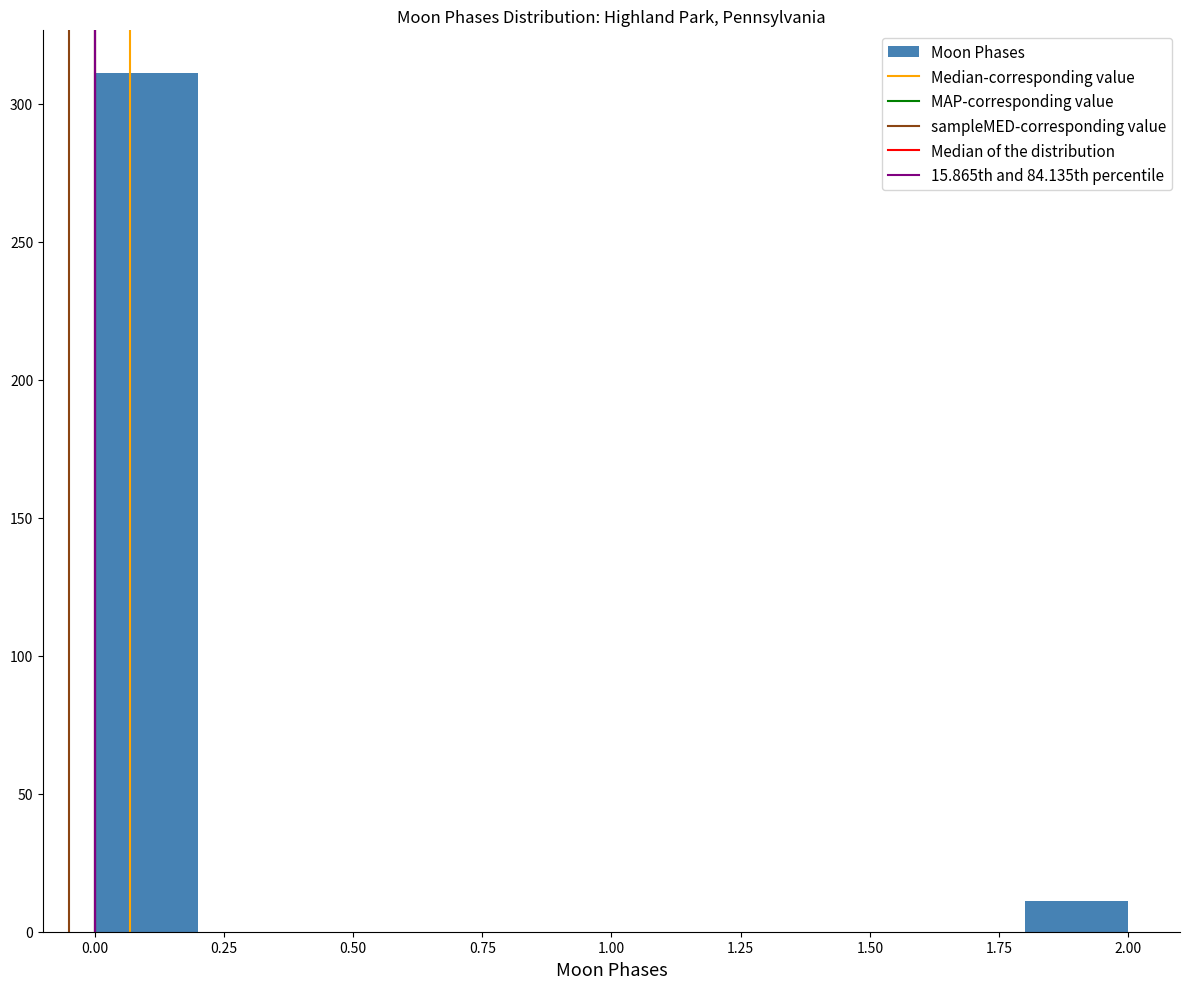

Reading left to right, transcribe this chart: for each bar, give the range it covers on the x-axis and its height. The values are not printed on the chart, so give them approximately, as read against the axis.

0.0 to 0.2: 310
0.2 to 0.4: 0
0.4 to 0.6: 0
0.6 to 0.8: 0
0.8 to 1.0: 0
1.0 to 1.2: 0
1.2 to 1.4: 0
1.4 to 1.6: 0
1.6 to 1.8: 0
1.8 to 2.0: 10